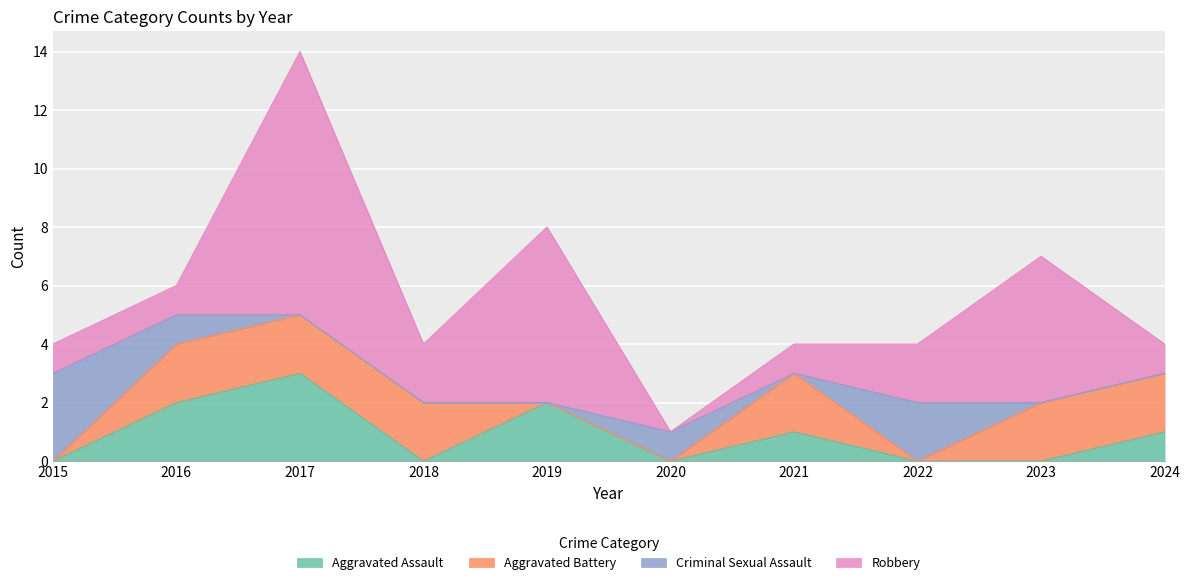

Which category has the lowest value across all series?

2015